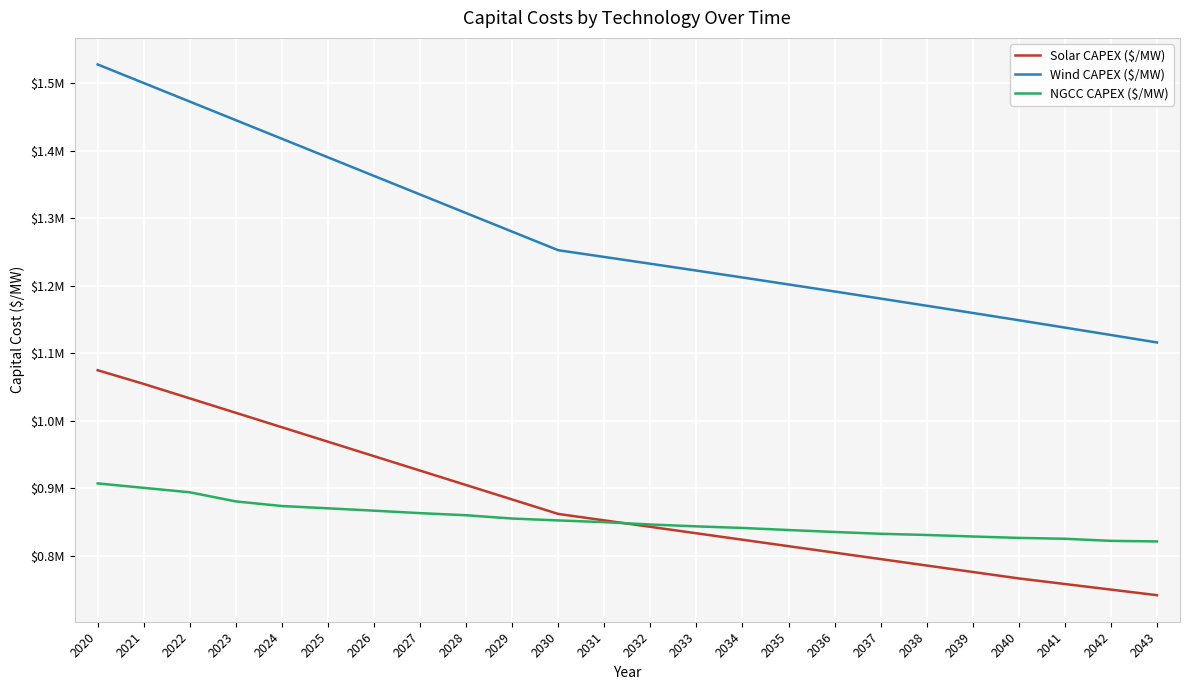

What is the approximate value of Wind CAPEX ($/MW) at 2038?

1170075.4